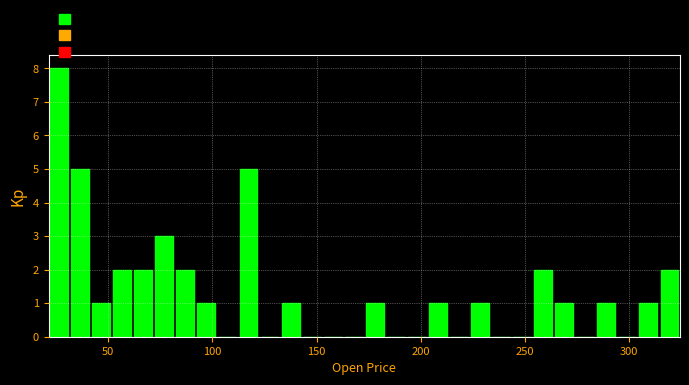

Around what value on the x-axis is the tallest bar? Give the approximate position of its centre, as read against the axis.

25